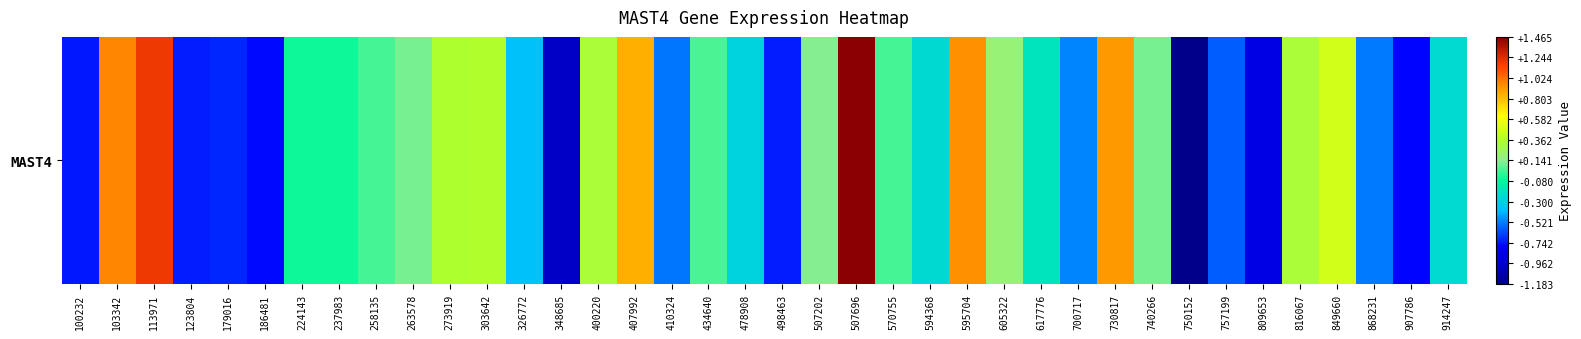

Which category has the lowest value across all series?

750152